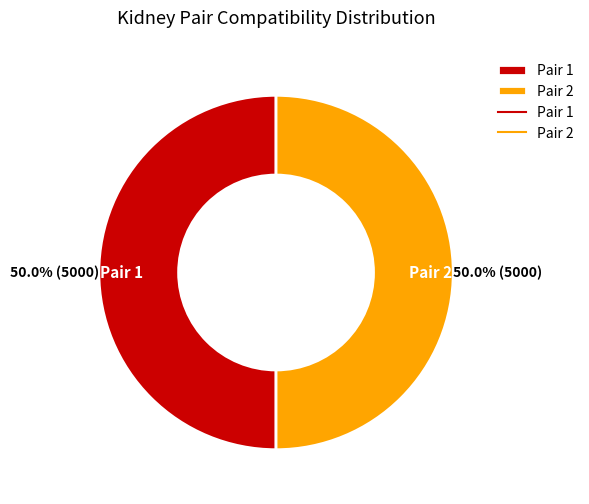

Approximately how many times larger is the value at Pair 2 compared to Pair 1?

1.0